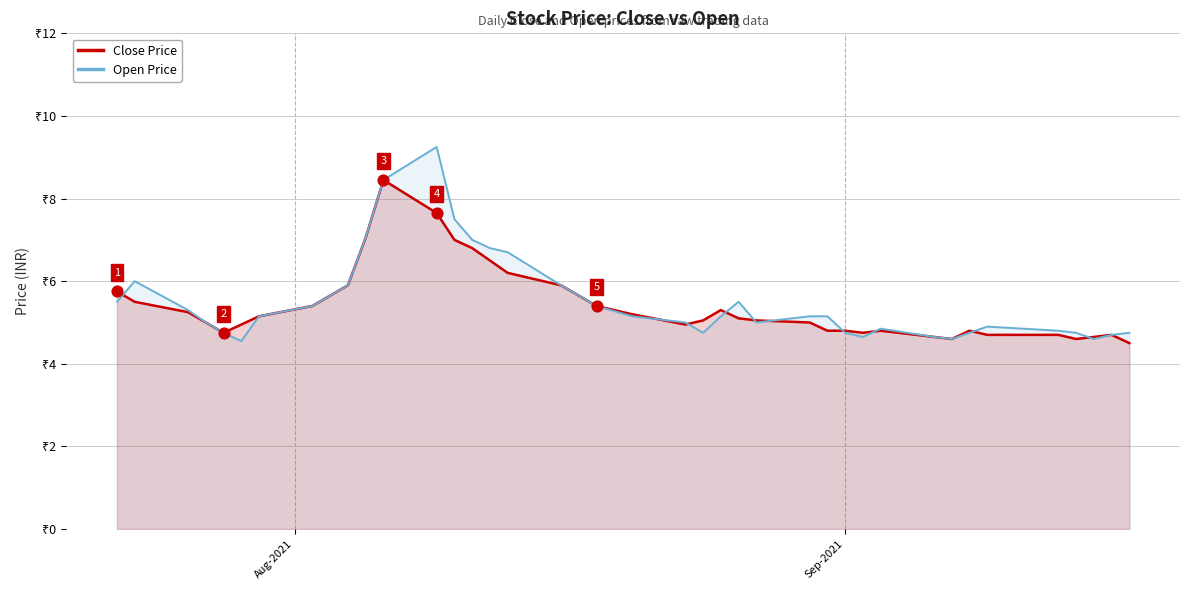

Which series has the largest total across all categories?

Open Price